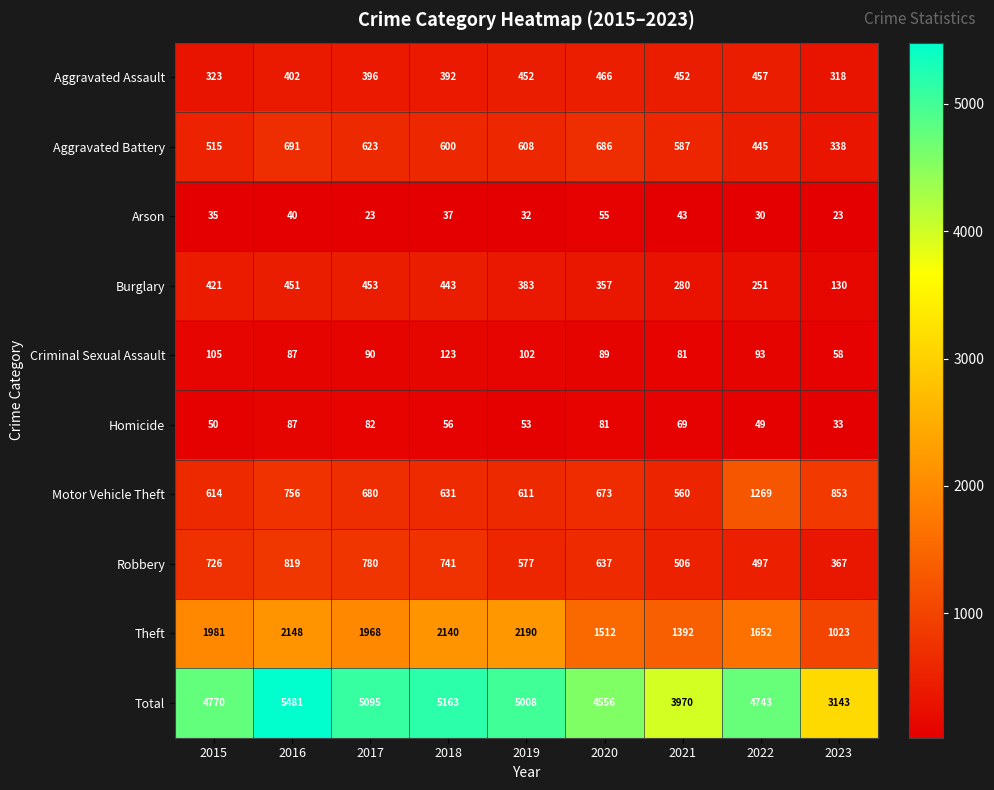

What is the difference between the highest and lowest values at 2023?

3120